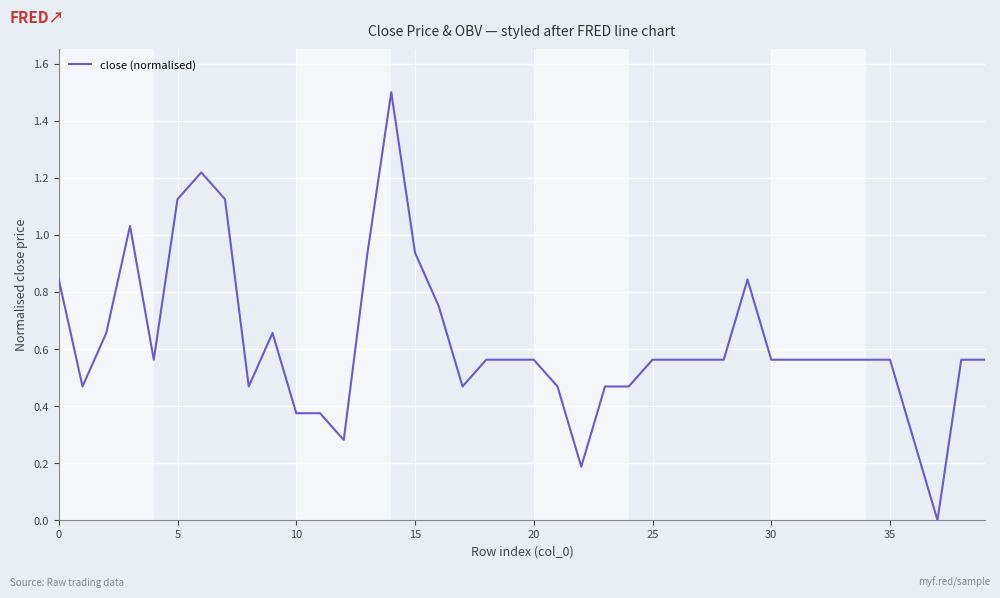

What is the maximum value shown in the chart?

1.5